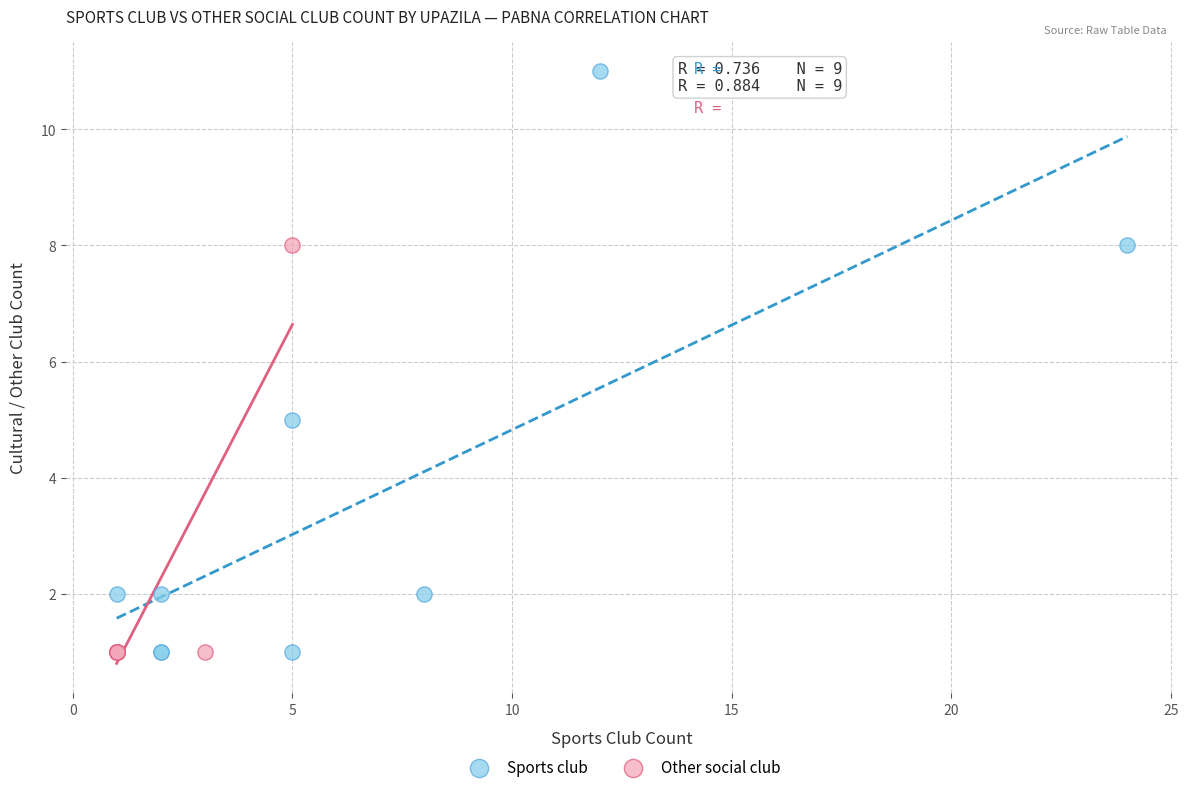

Which series reaches the maximum Y coordinate?

Sports club